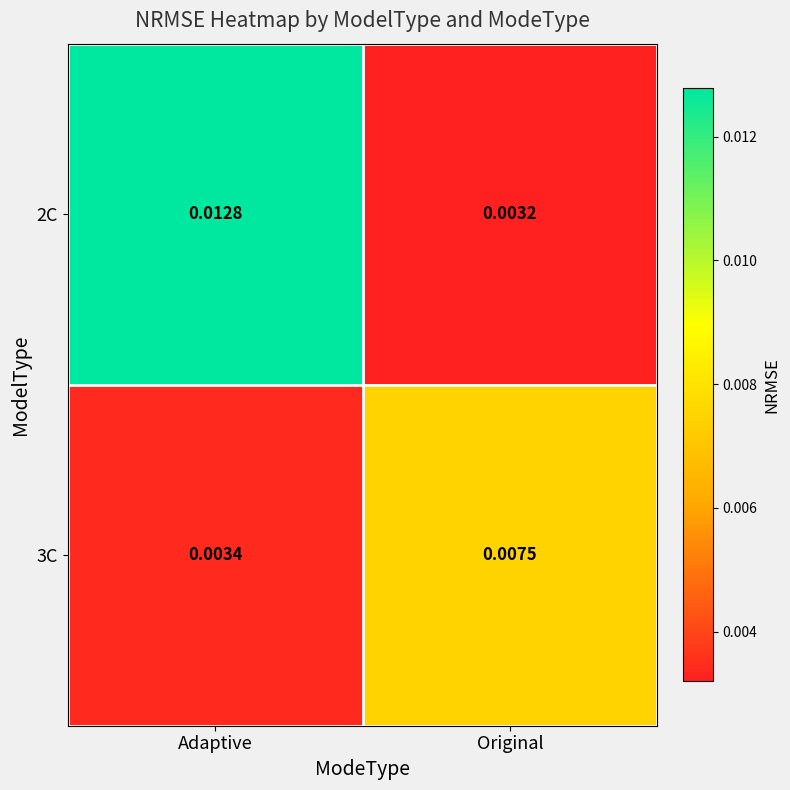

Which series has the largest range (max minus min)?

2C